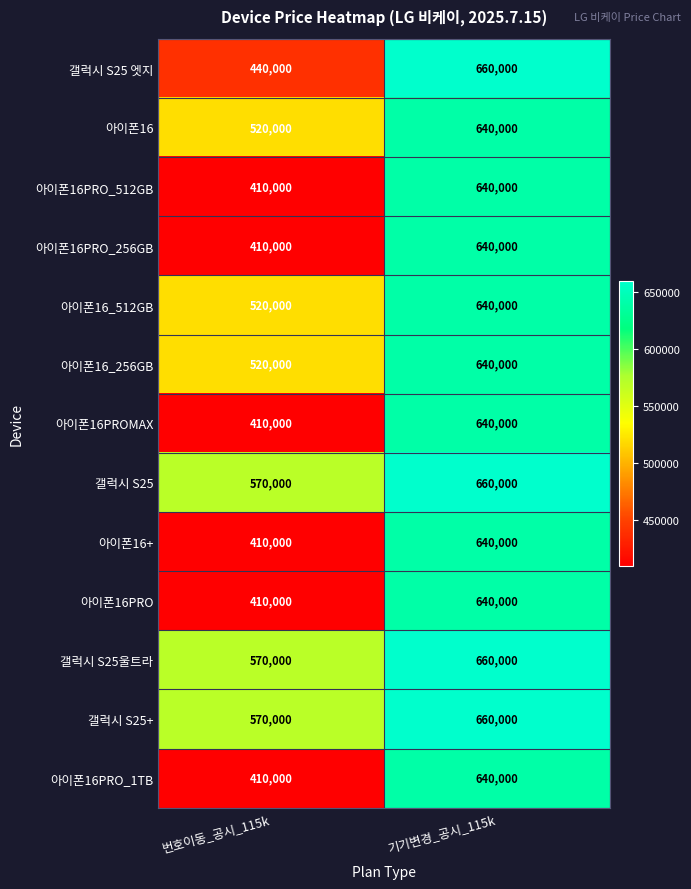

Which category has the lowest value across all series?

번호이동_공시_115k